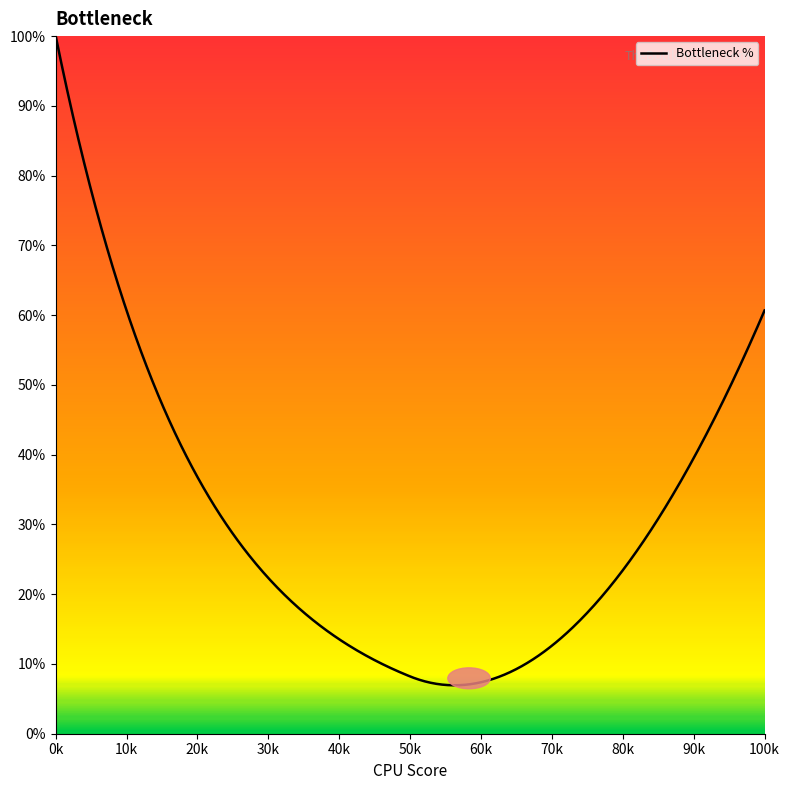

What is the difference between the maximum and minimum values?

93.1